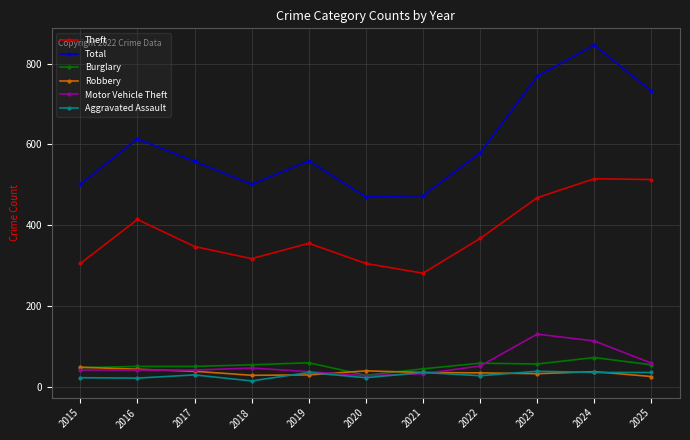

True or false: Total and Theft intersect in this chart.

False